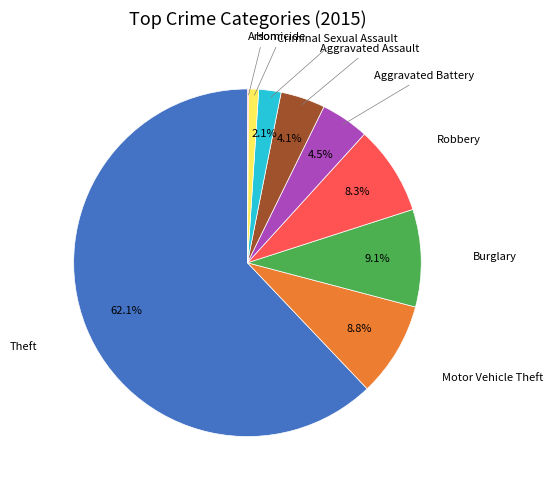

Is there a majority slice in this chart?

Yes